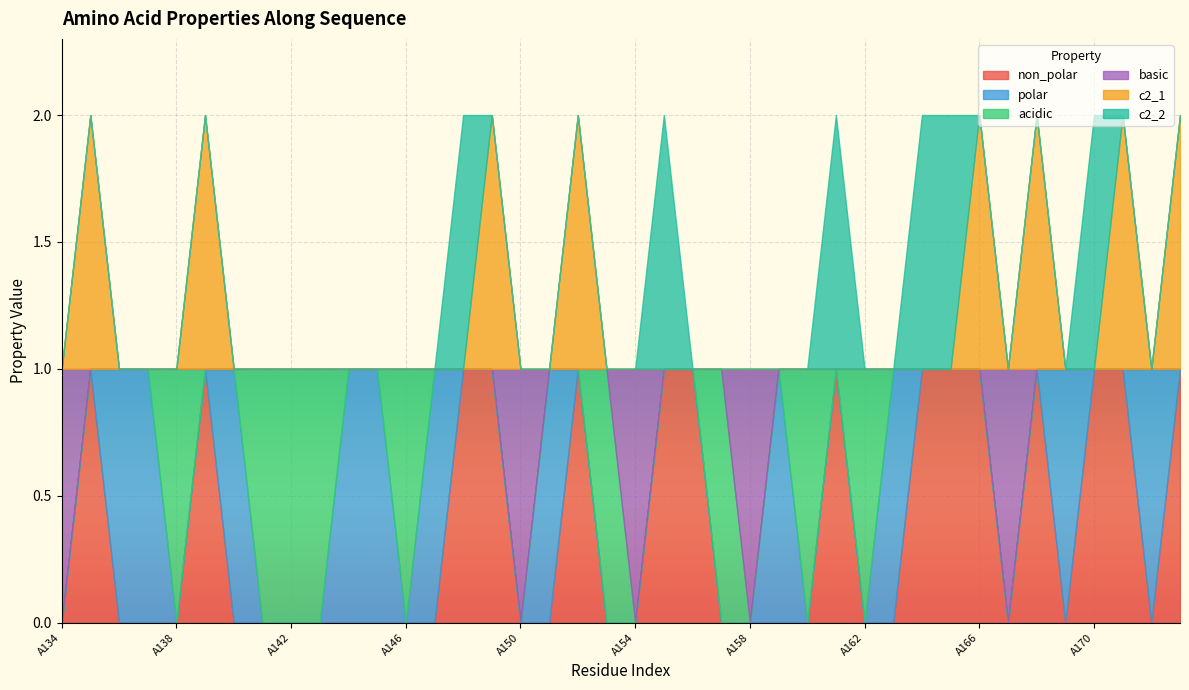

How many interior local peaks does the non_polar series have?

5